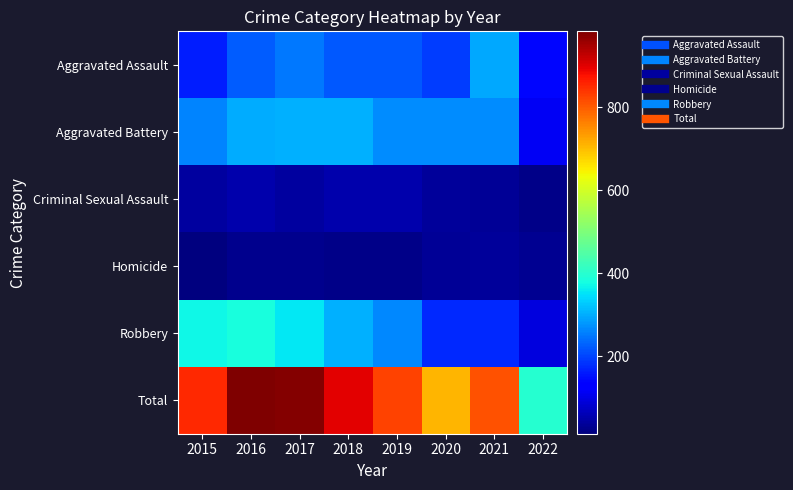

At 2015, list the series in order from largest to smallest.

Total, Robbery, Aggravated Battery, Aggravated Assault, Criminal Sexual Assault, Homicide